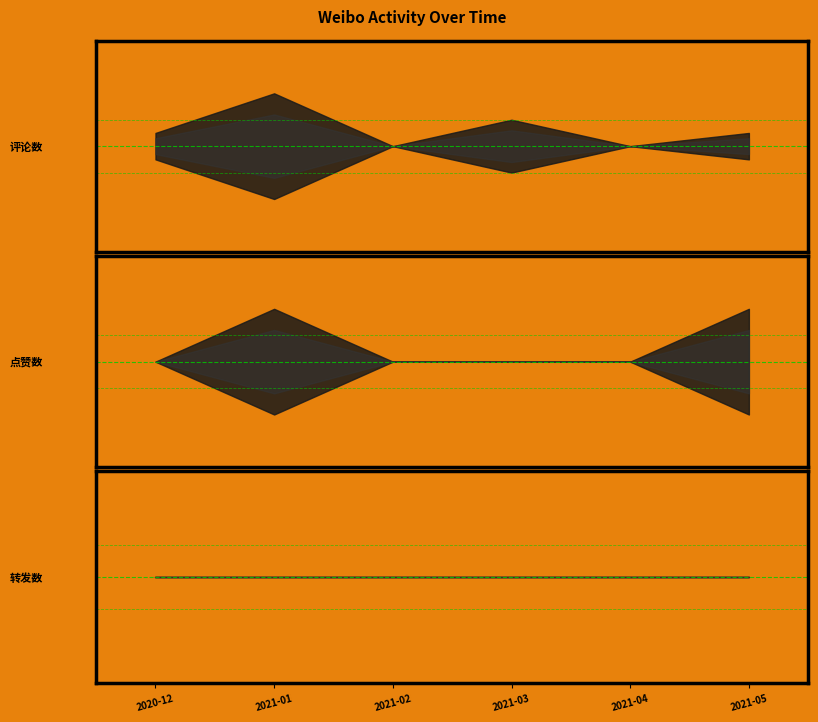

What is the total value across all series at 2021-01?

5